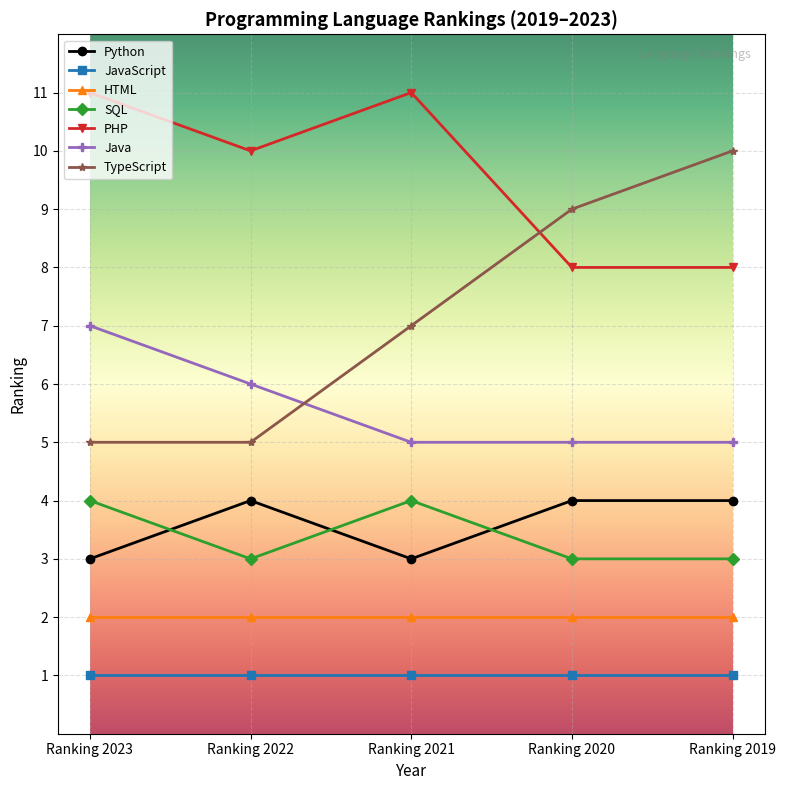

Where is the first local maximum for SQL?

Ranking 2021